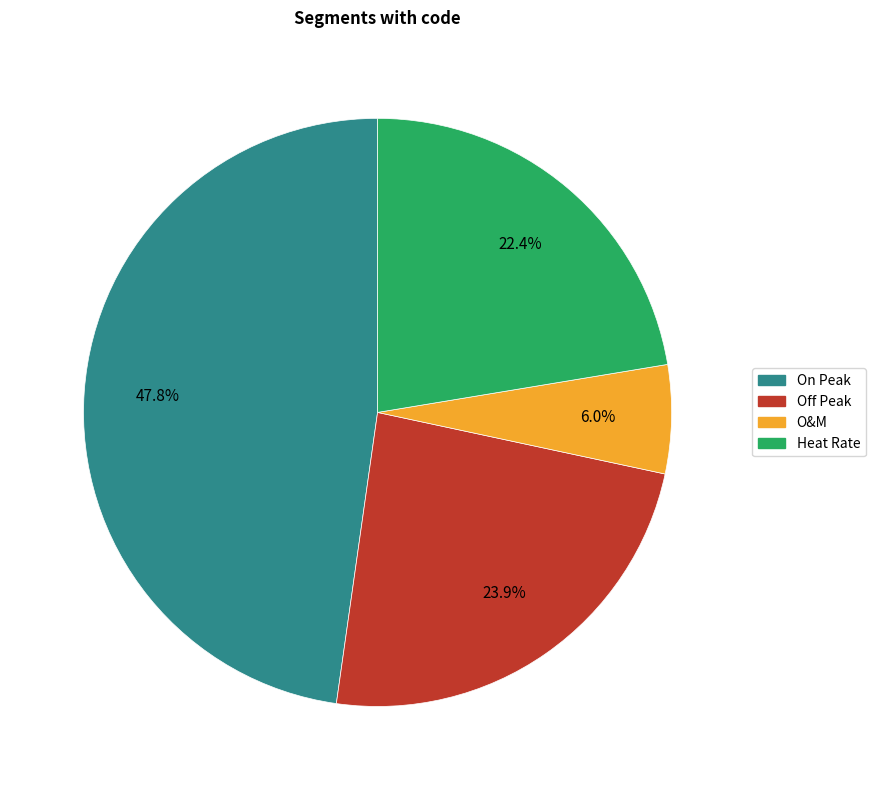

Between Off Peak and On Peak, which is larger?

On Peak